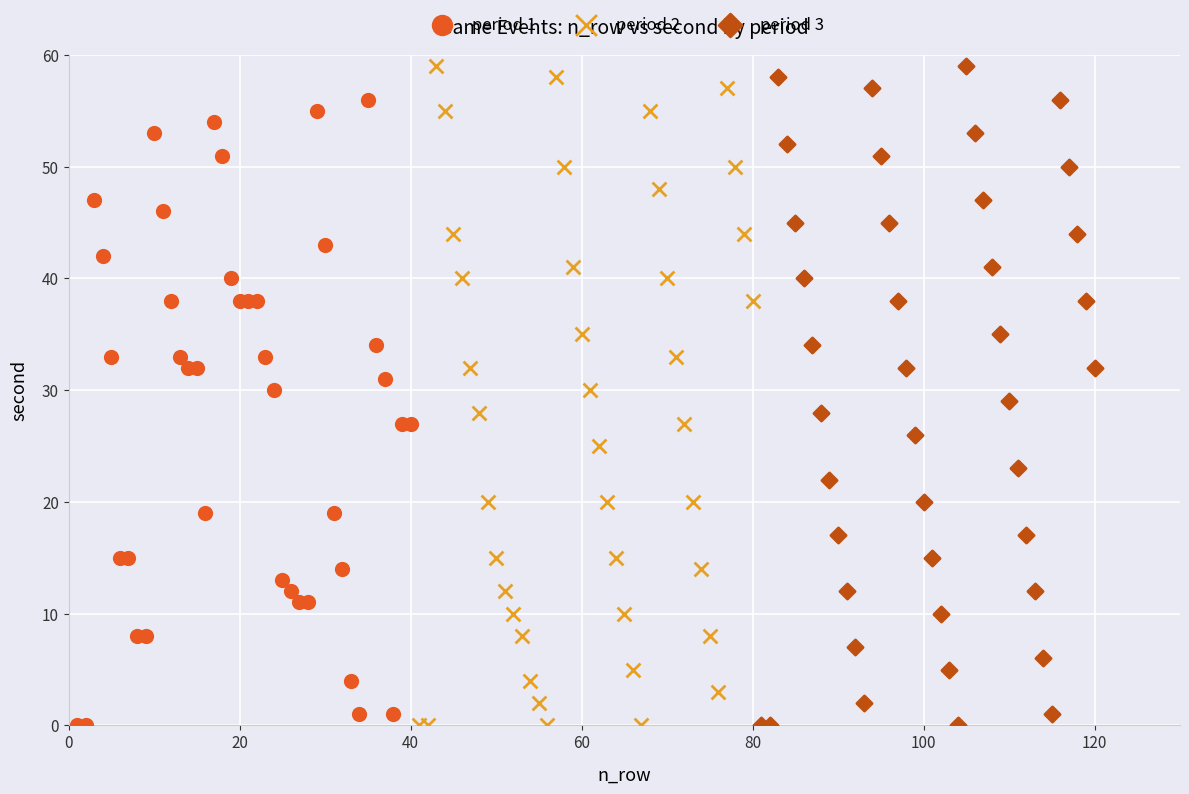

What are all the series names shown in the legend?

period 1, period 2, period 3